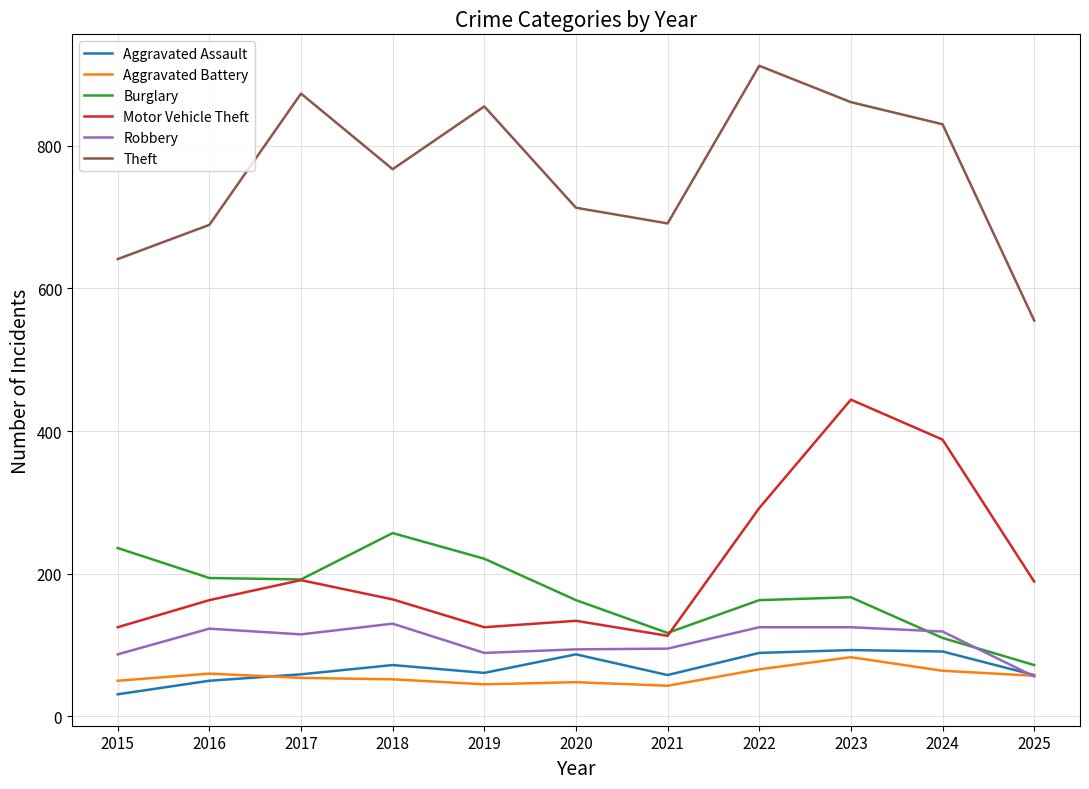

What is the difference between the maximum and minimum values in the Robbery series?

74